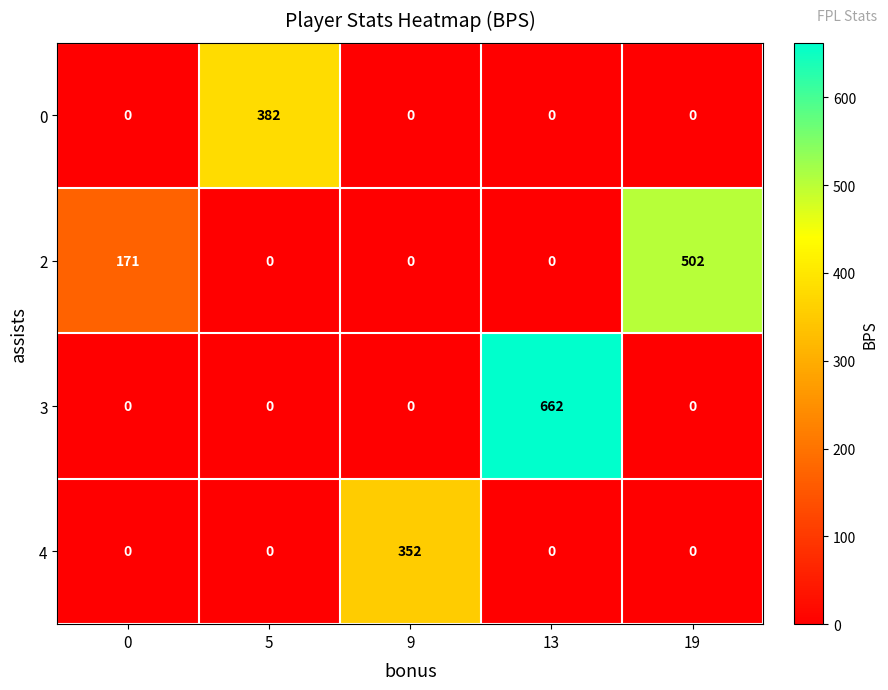

What is the greatest value displayed?

662